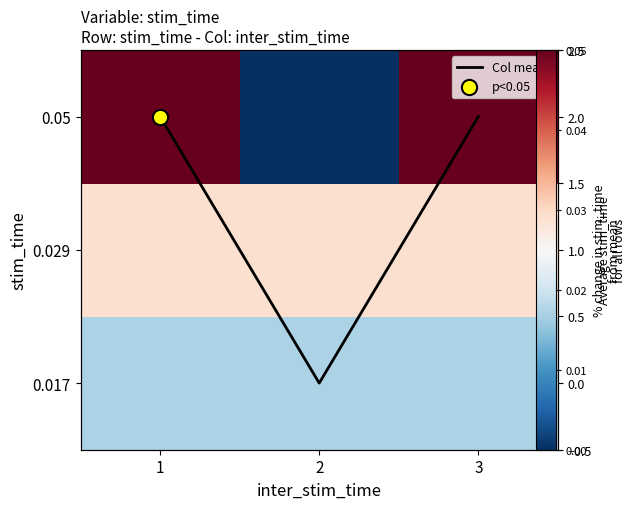

At how many categories does at least one series exceed 1?

2